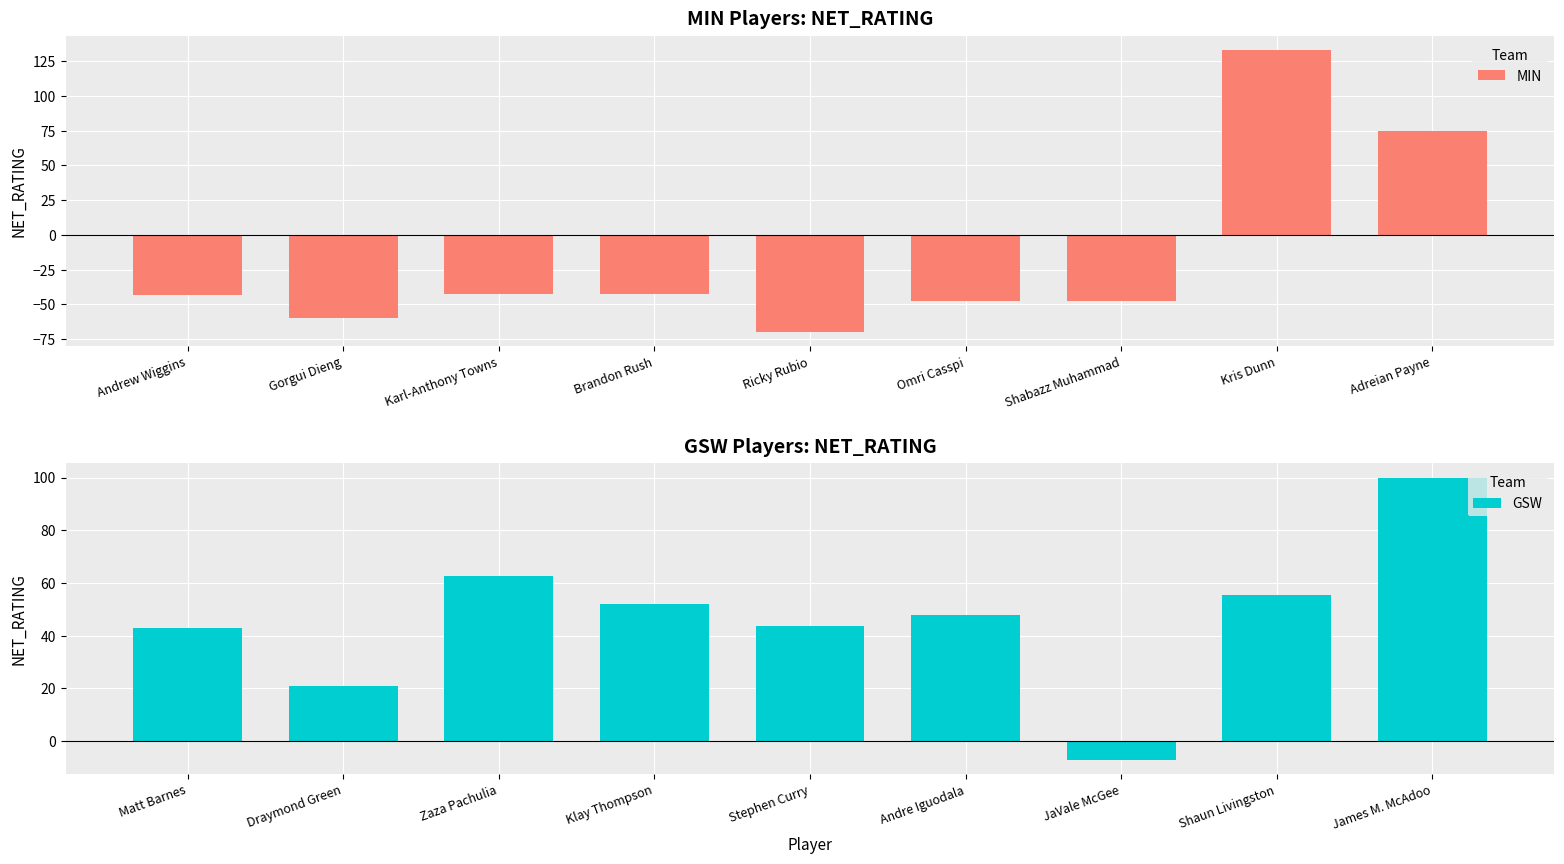

Which series has the widest spread of values?

MIN